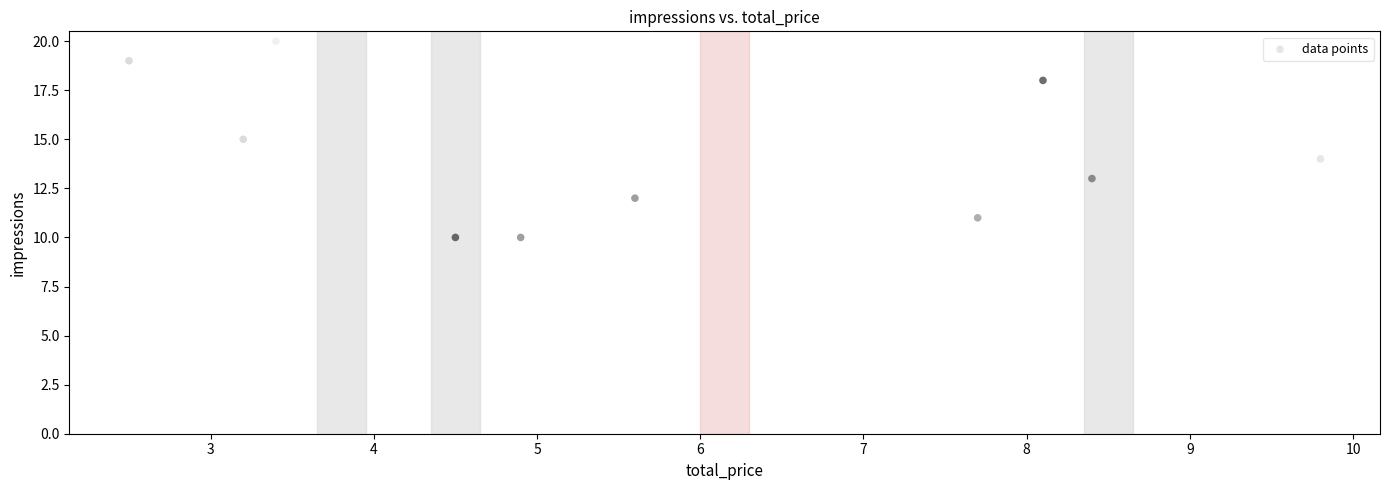

What is the range of Y values (max minus min)?

10